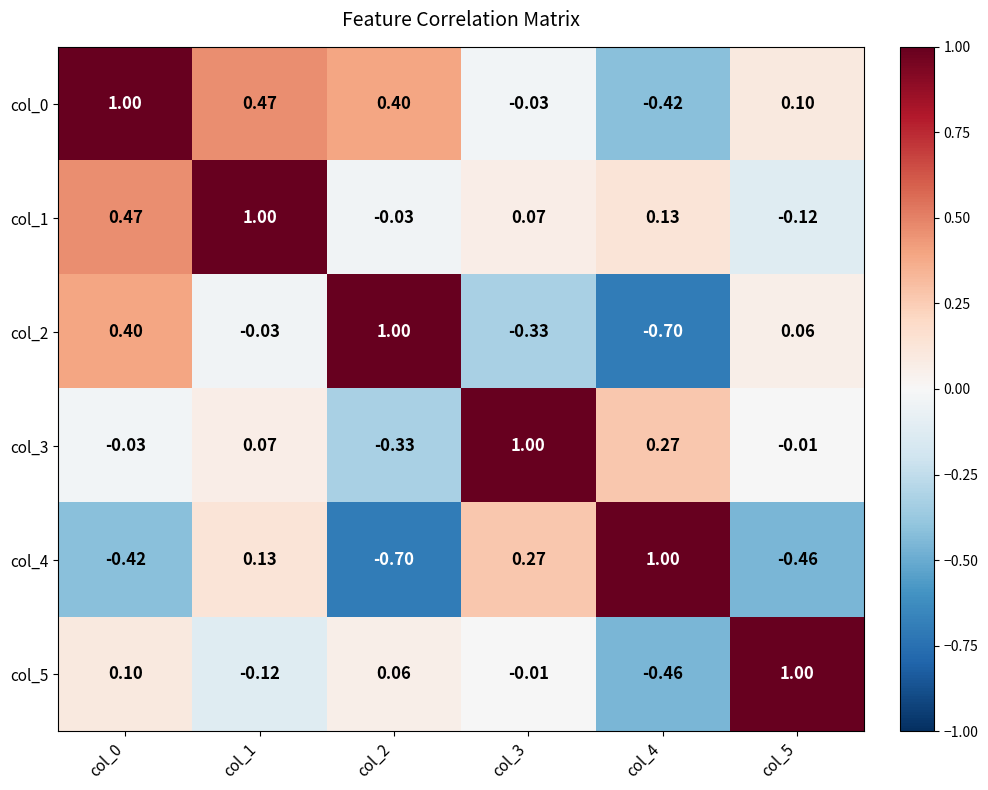

Is the value of col_1 at col_5 greater than the value of col_0 at col_0?

No